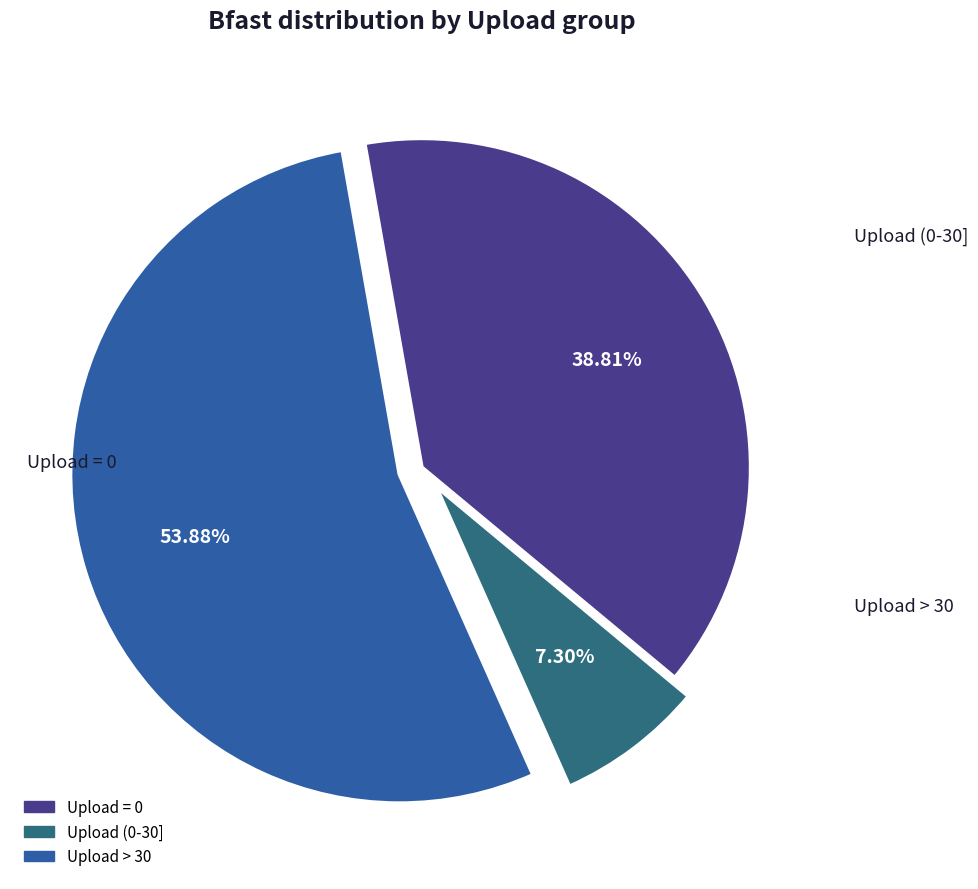

Count the number of slices in the pie.

3